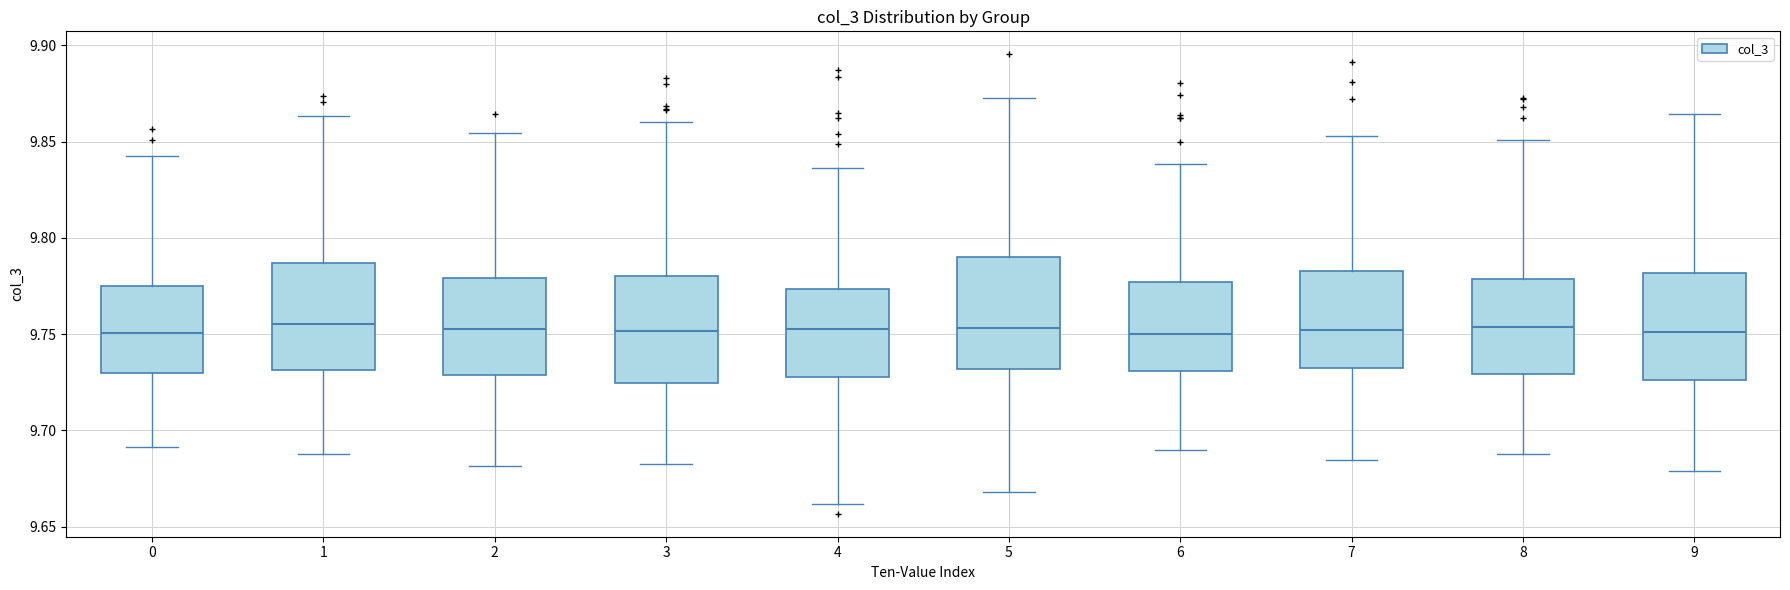

Reading left to right, transcribe this box plot: for each box, give where its median line is, the range the box spans, and where its two whiskers end, as read against the y-axis. The values are not printed on the chart, so give them approximately, as read against the axis.

0: median 9.750, box 9.730 to 9.775, whiskers 9.690 to 9.845
1: median 9.755, box 9.730 to 9.785, whiskers 9.690 to 9.865
2: median 9.755, box 9.730 to 9.780, whiskers 9.680 to 9.855
3: median 9.750, box 9.725 to 9.780, whiskers 9.685 to 9.860
4: median 9.750, box 9.730 to 9.775, whiskers 9.660 to 9.835
5: median 9.755, box 9.730 to 9.790, whiskers 9.670 to 9.875
6: median 9.750, box 9.730 to 9.775, whiskers 9.690 to 9.840
7: median 9.750, box 9.730 to 9.785, whiskers 9.685 to 9.855
8: median 9.755, box 9.730 to 9.780, whiskers 9.690 to 9.850
9: median 9.750, box 9.725 to 9.780, whiskers 9.680 to 9.865